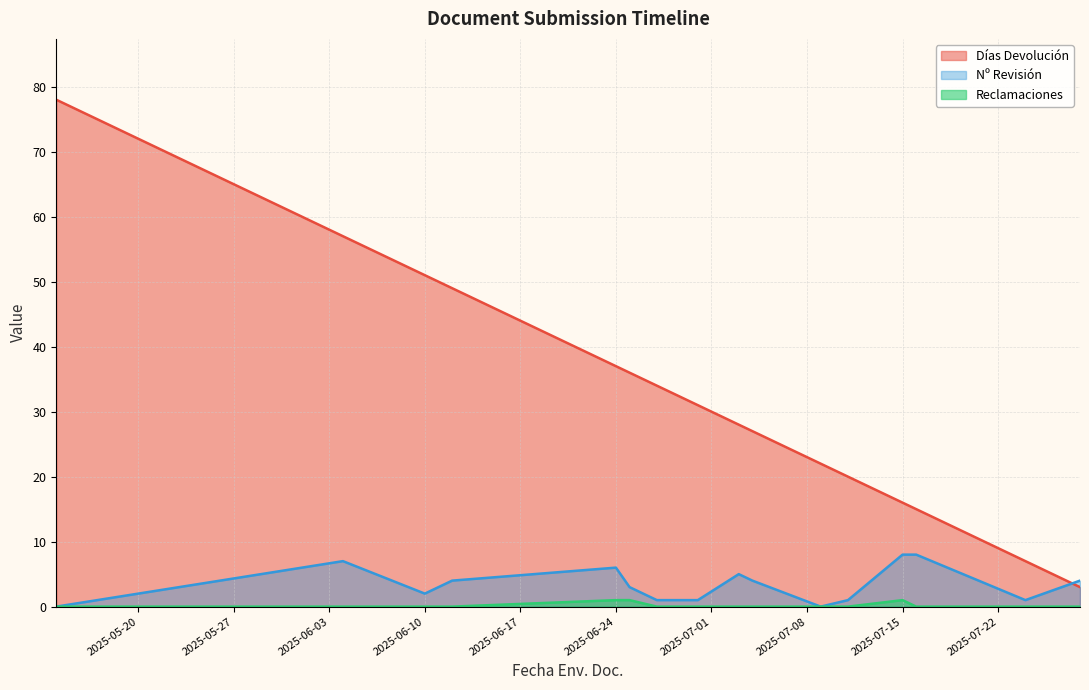

True or false: Nº Revisión and Días Devolución cross at least once.

True